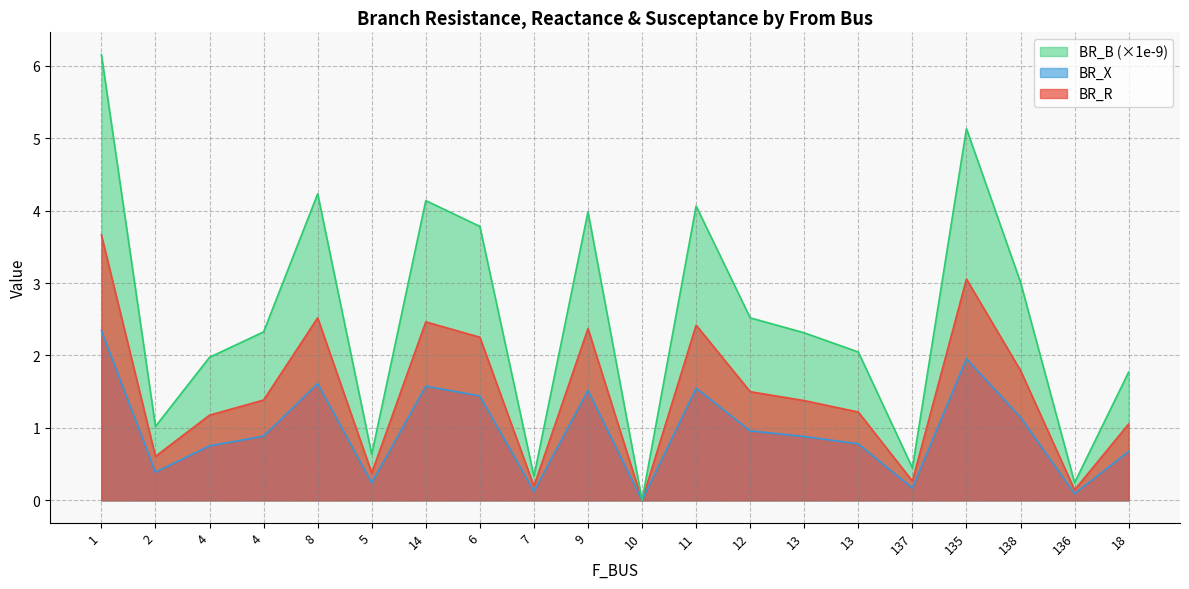

How many lines are shown in the chart?

3